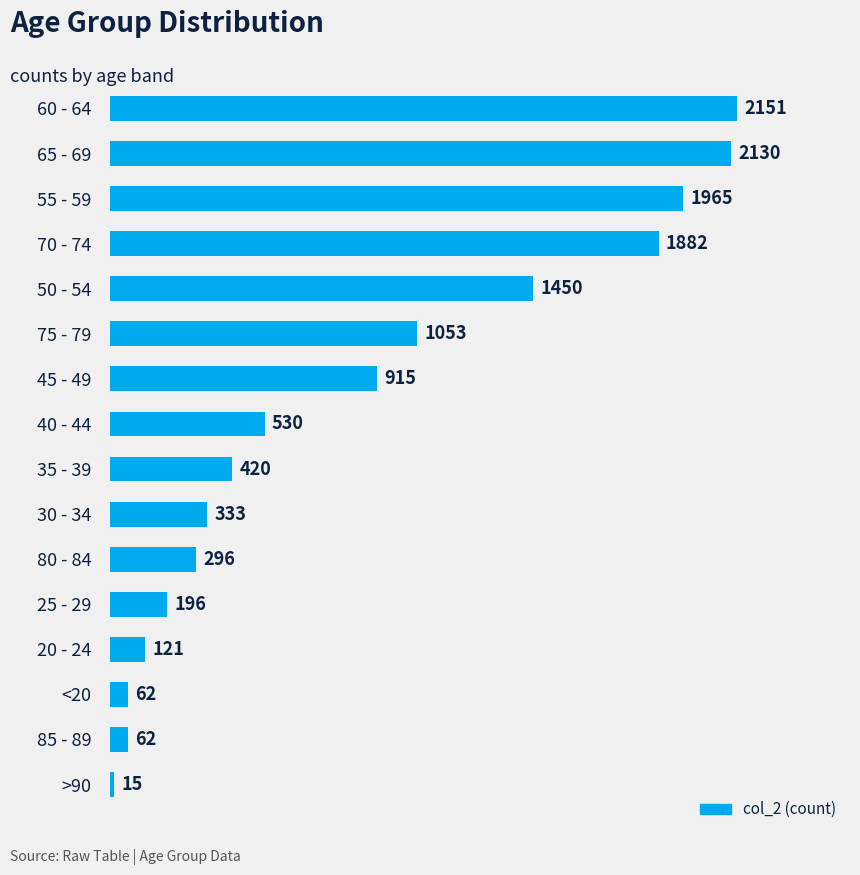

What is the difference between the maximum and minimum values?

2136